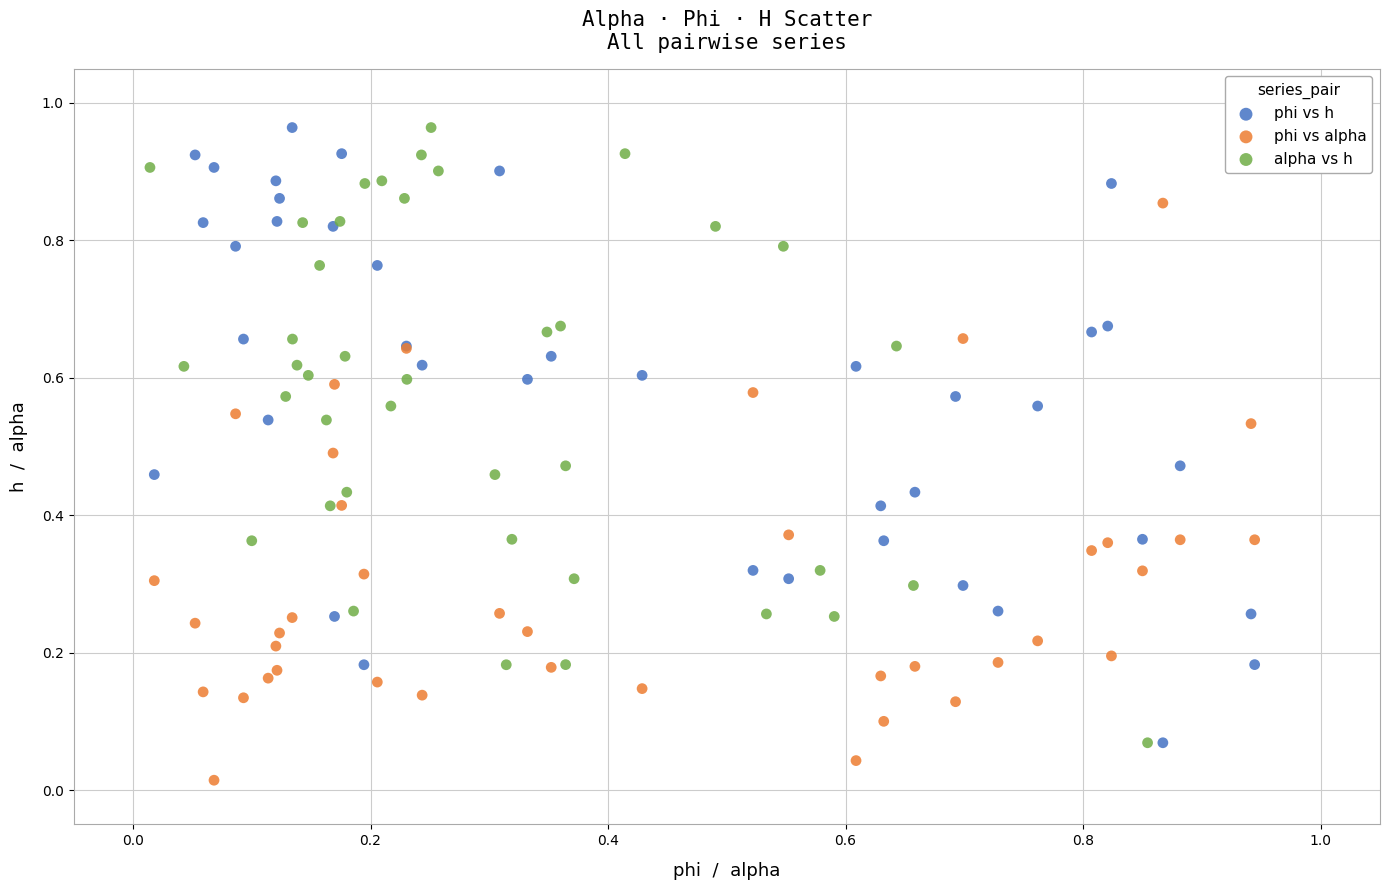

Which series contains the lowest Y value?

phi vs alpha